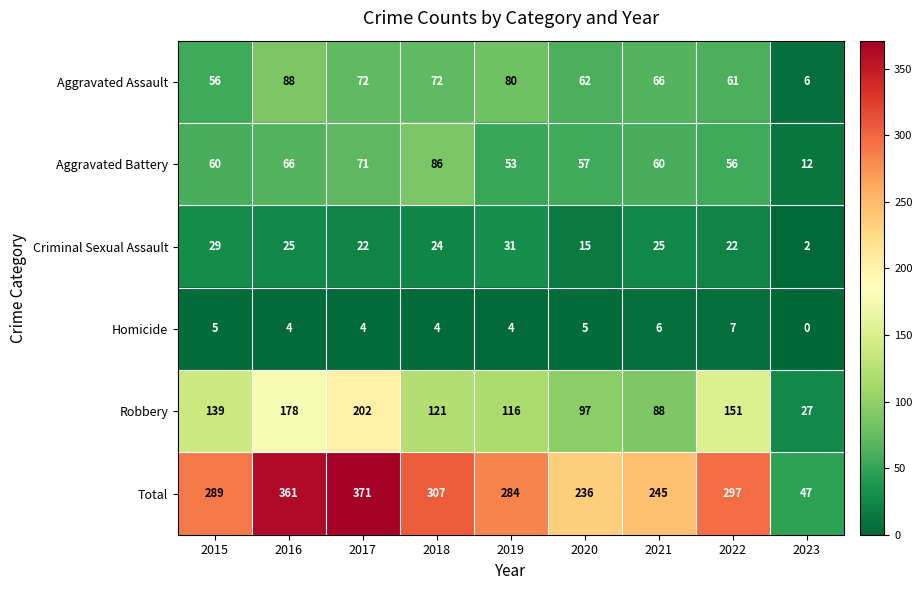

Is it true that Criminal Sexual Assault equals 25 at 2021?

True